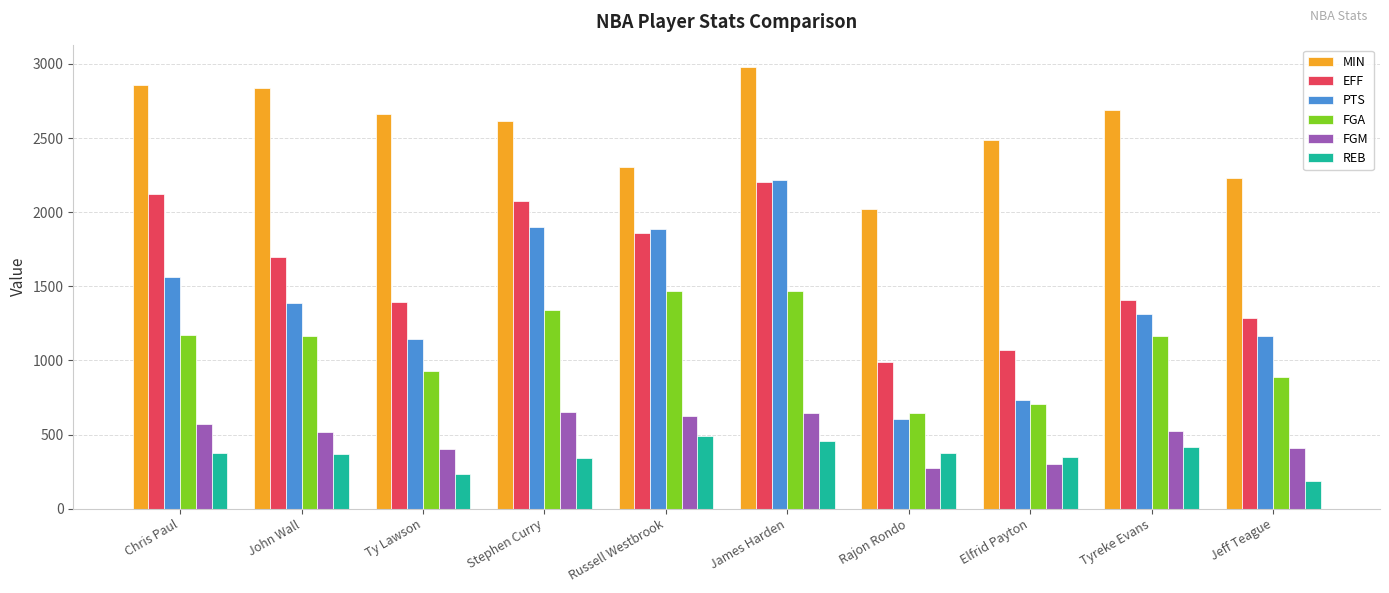

True or false: REB has a value of 557 at John Wall.

False